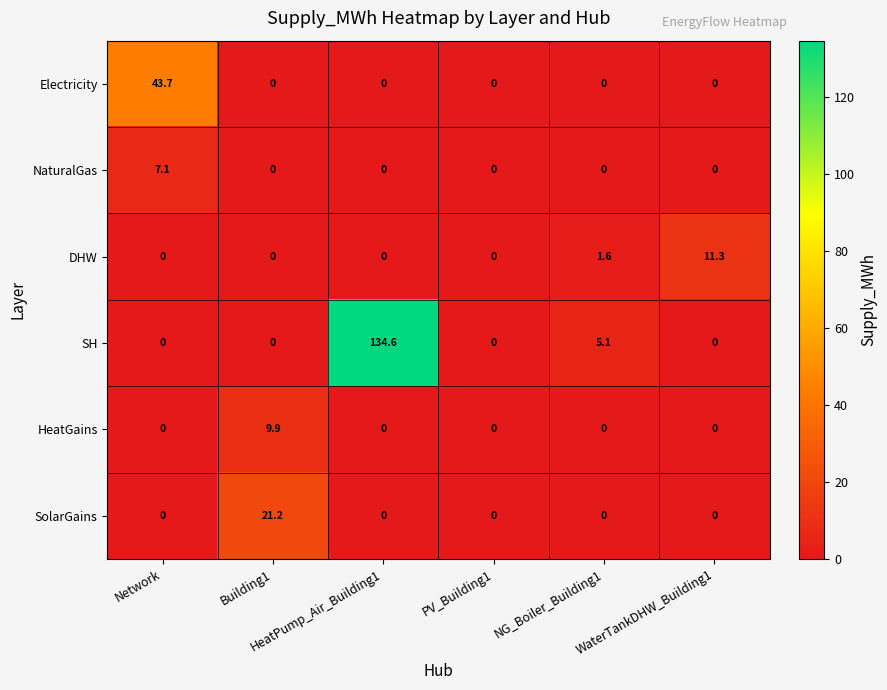

Rank the series by their maximum value, from lowest to highest.

NaturalGas, HeatGains, DHW, SolarGains, Electricity, SH